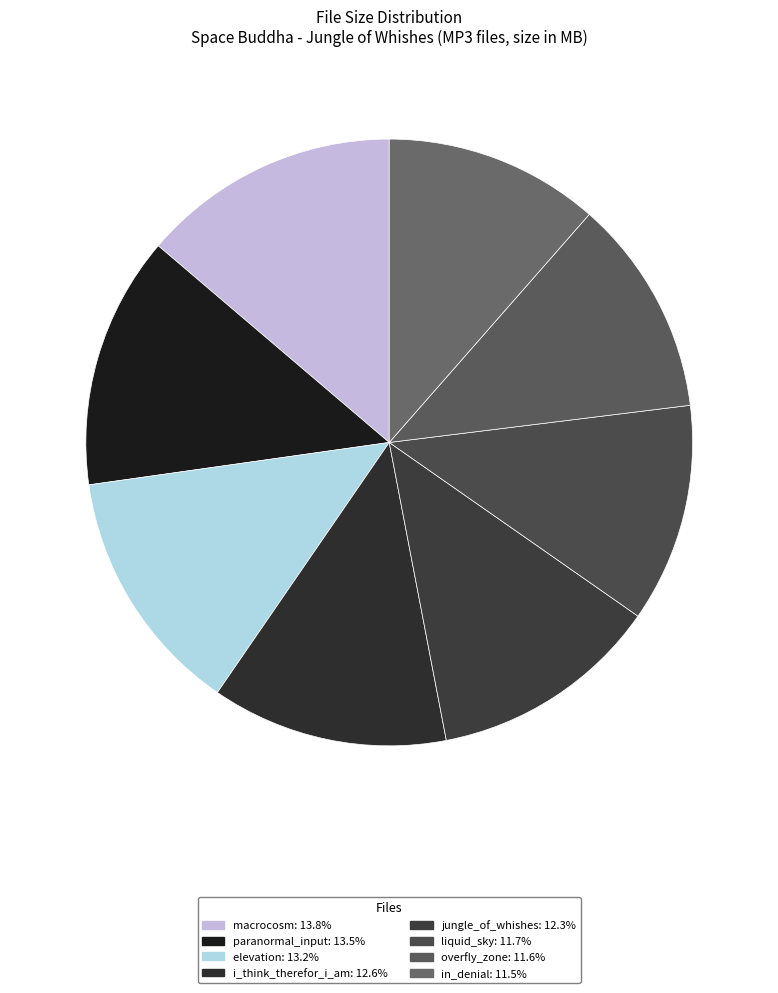

The macrocosm slice represents 14% of the pie. True or false?

True